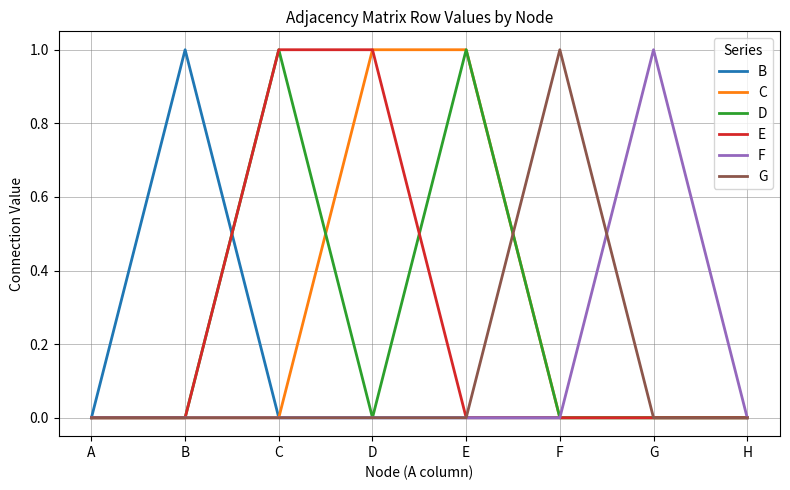

At which category does B reach its first local peak?

B